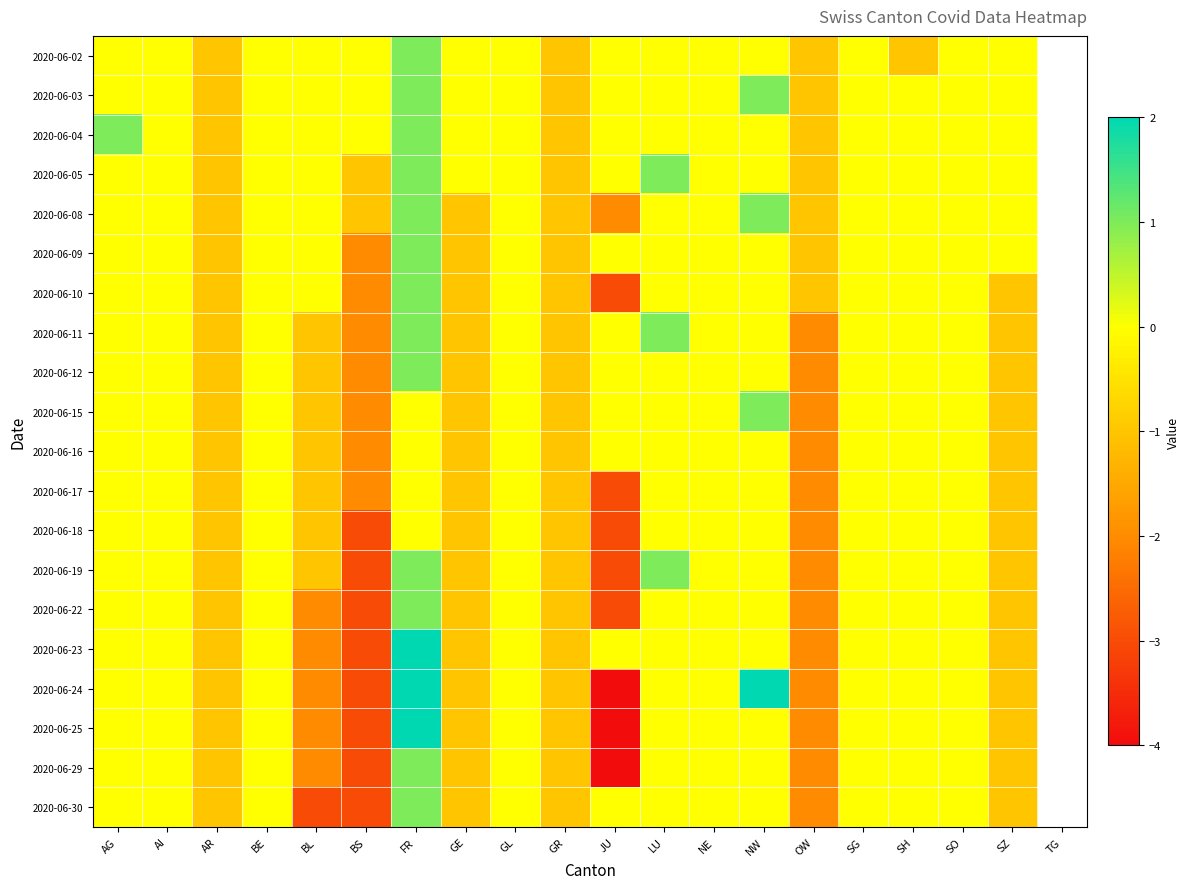

List the series in order of their peak value, lowest first.

2020-06-16, 2020-06-17, 2020-06-18, 2020-06-02, 2020-06-03, 2020-06-04, 2020-06-05, 2020-06-08, 2020-06-09, 2020-06-10, 2020-06-11, 2020-06-12, 2020-06-15, 2020-06-19, 2020-06-22, 2020-06-29, 2020-06-30, 2020-06-23, 2020-06-24, 2020-06-25